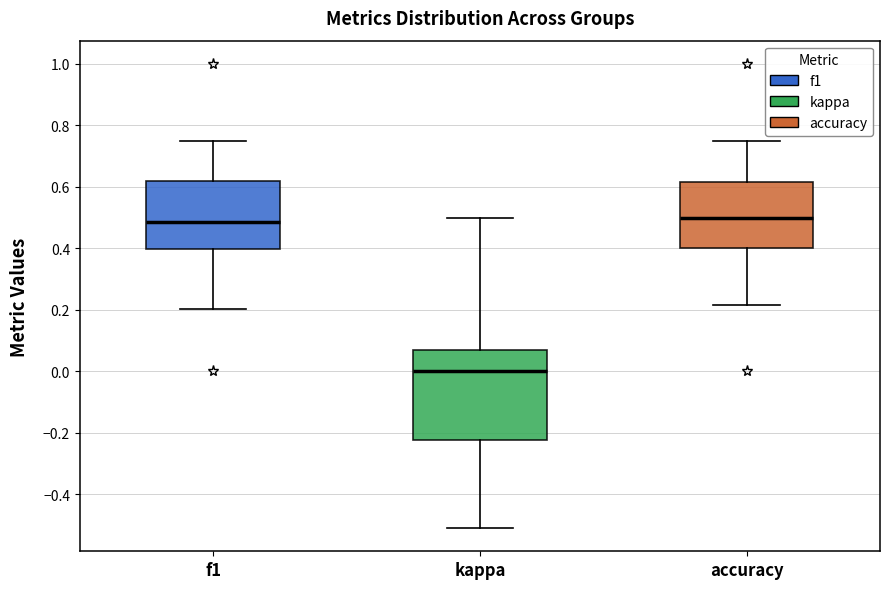

Where does the upper whisker of the box for kappa end on the y-axis? The values are not printed on the chart, so give them approximately, as read against the axis.

0.50